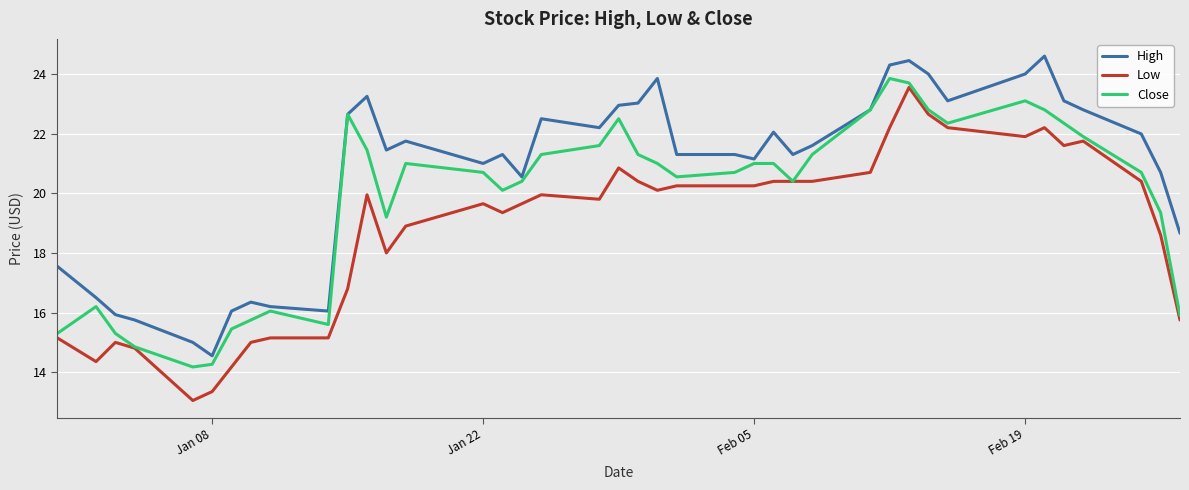

List the series in order of their overall mean, highest first.

High, Close, Low